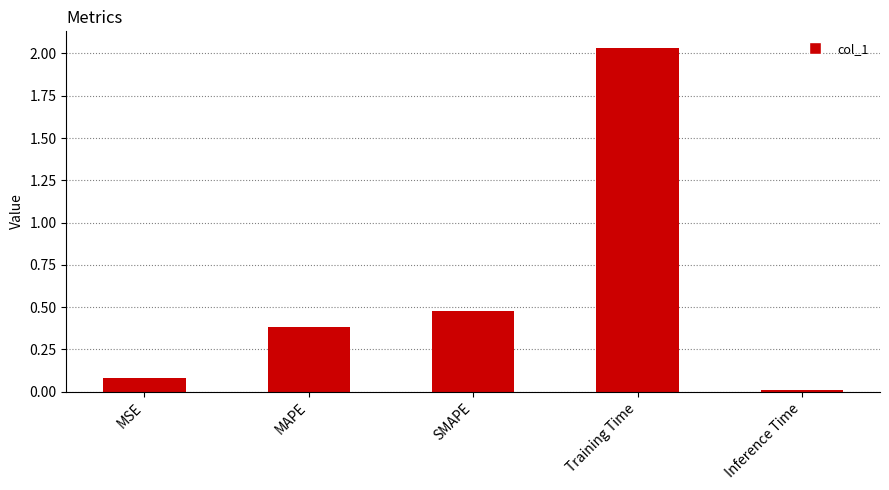

Which label corresponds to the largest value in the chart?

Training Time